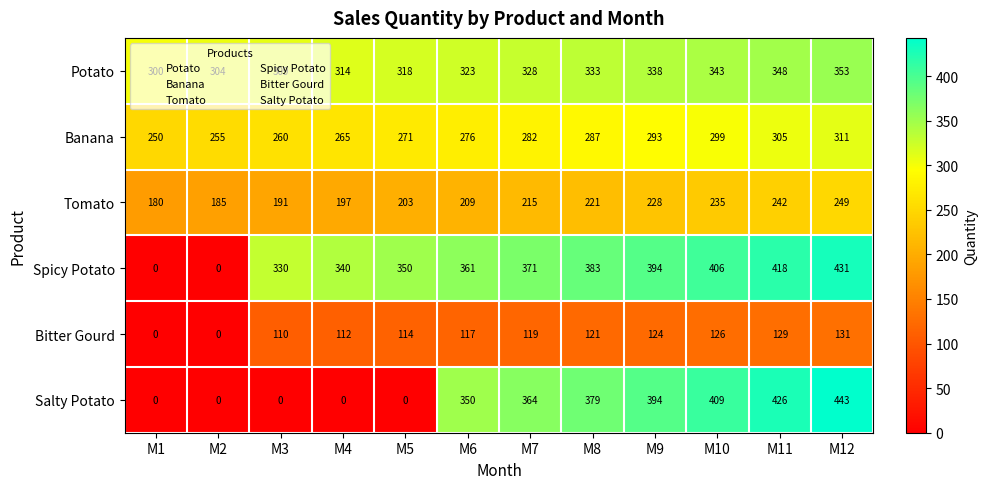

What is the sum of all Potato values?

3911